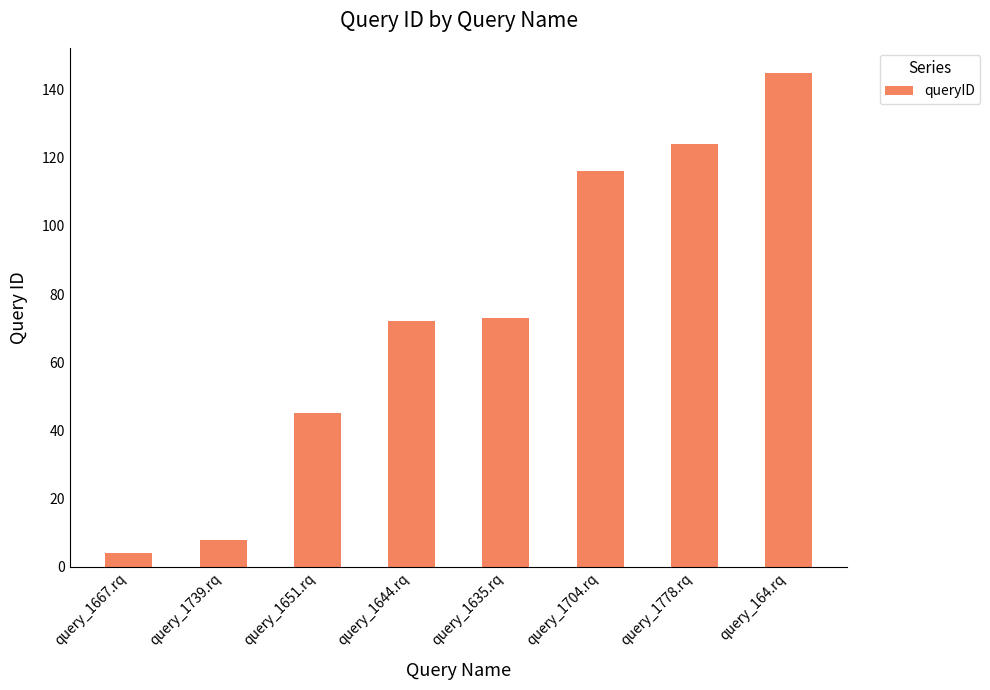

The chart shows a value of 24 at query_1651.rq. True or false?

False